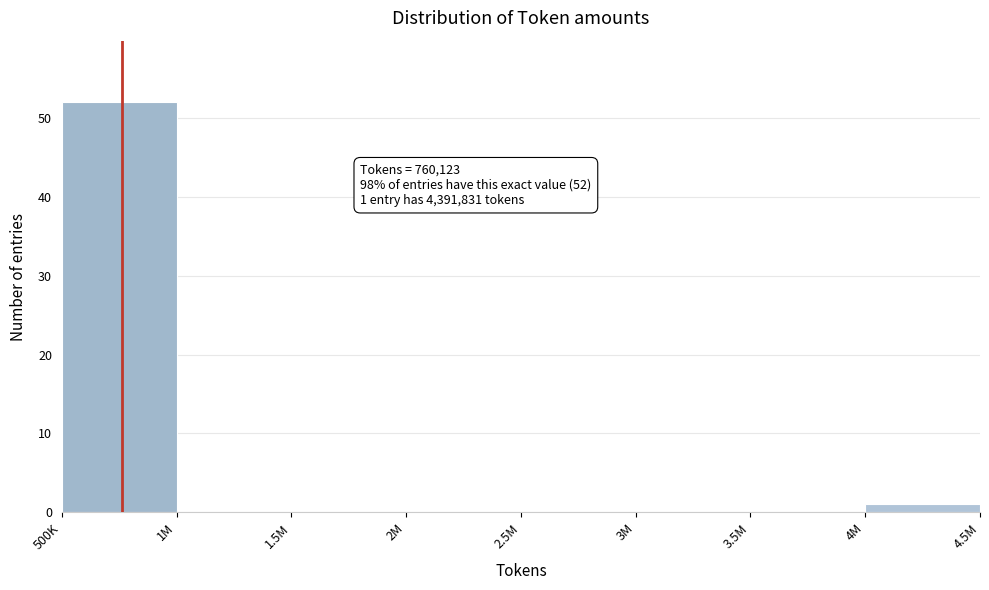

Reading left to right, what are all the values shown in this chart?

500K=52	1M=0	1.5M=0	2M=0	2.5M=0	3M=0	3.5M=0	4M=1